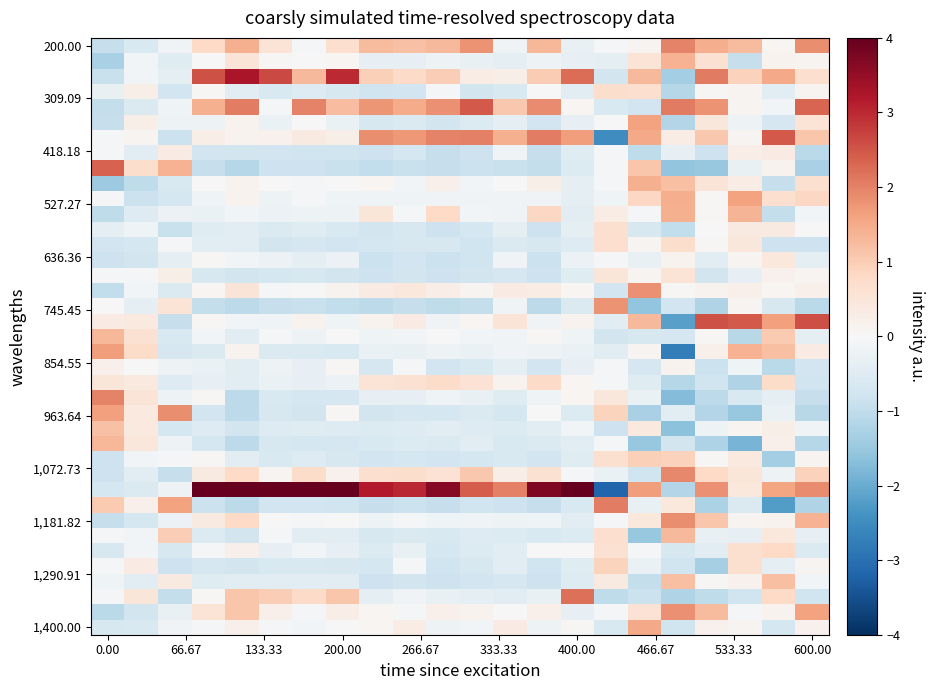

What is the smallest value displayed?

-3.2